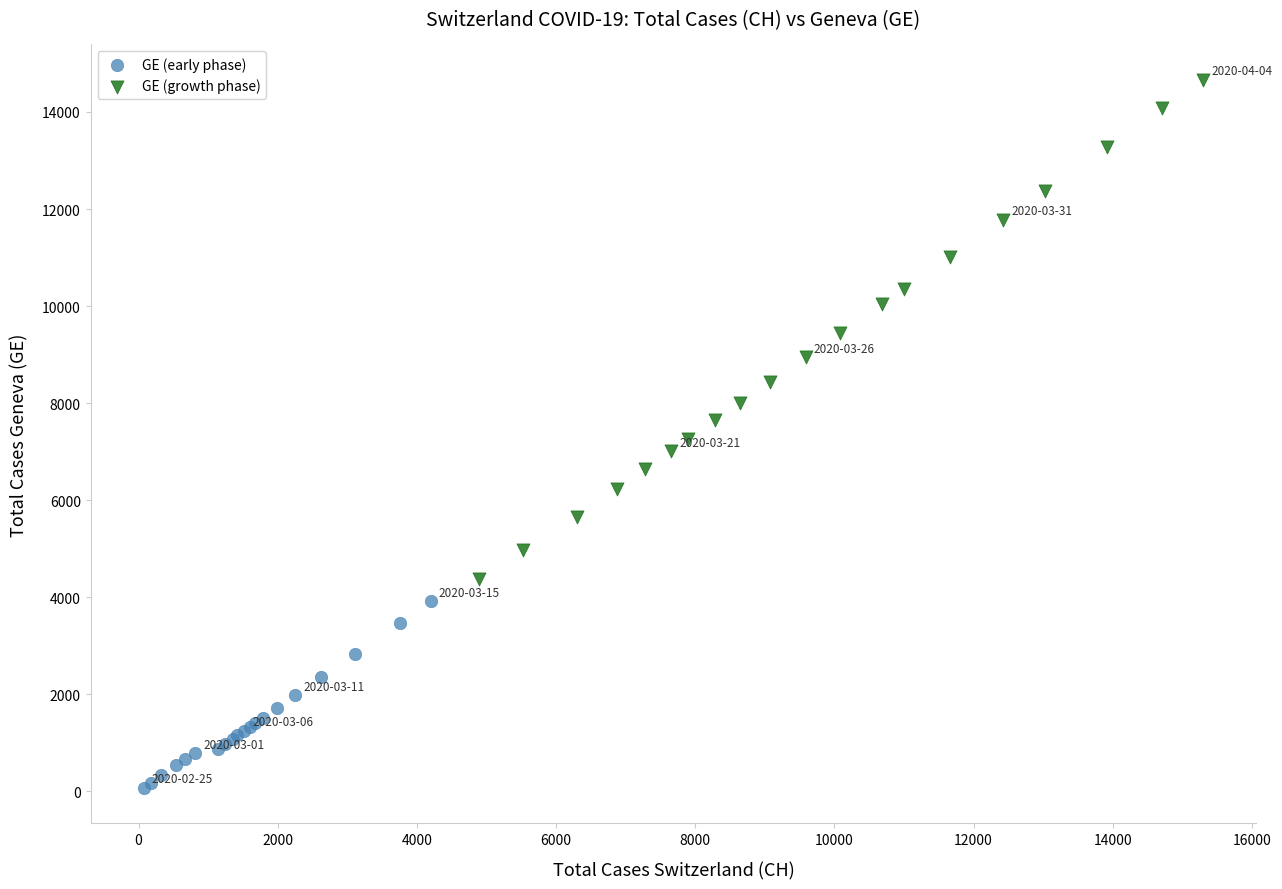

Which series reaches the minimum Y coordinate?

GE (early phase)